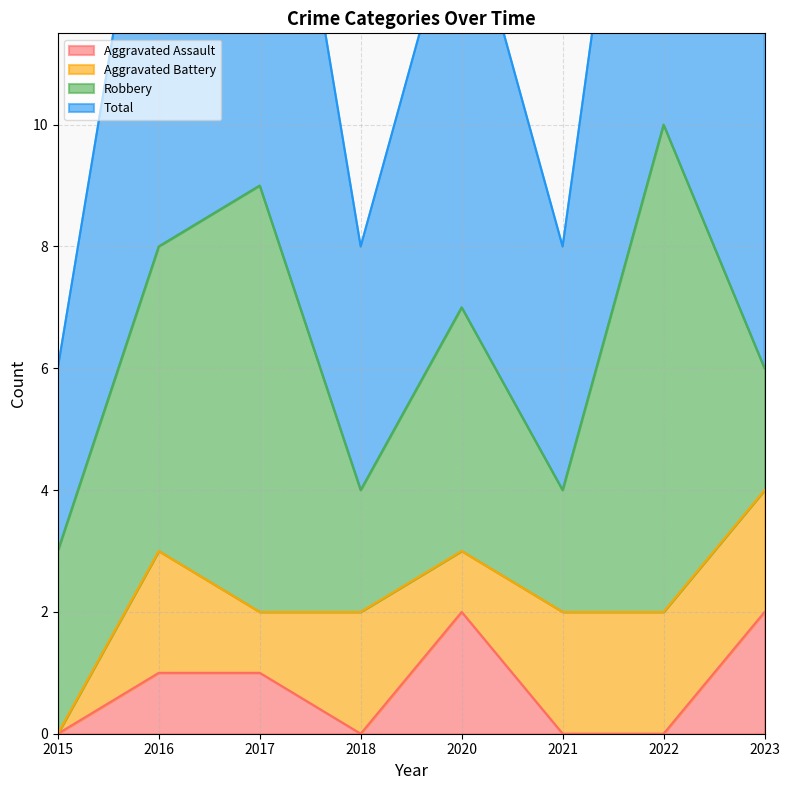

The Aggravated Assault series shows 1 at 2017. True or false?

True